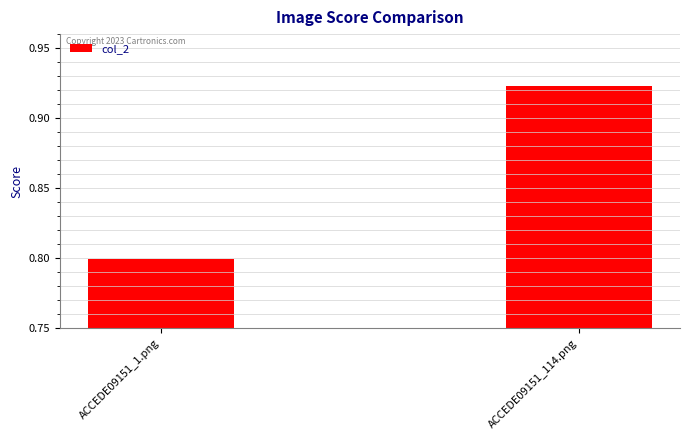

Is it true that the value at ACCEDE09151_1.png is 0.8?

True